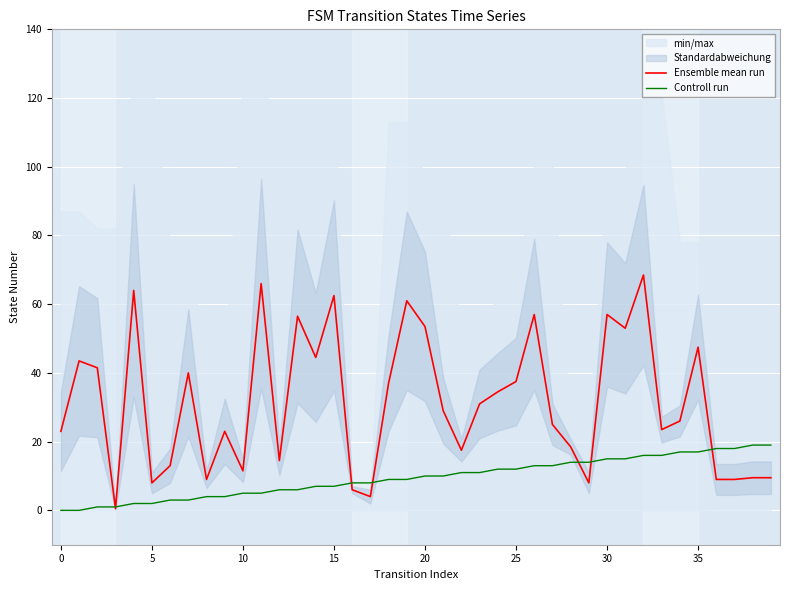

Which series changed the most between 25 and 29?

Ensemble mean run